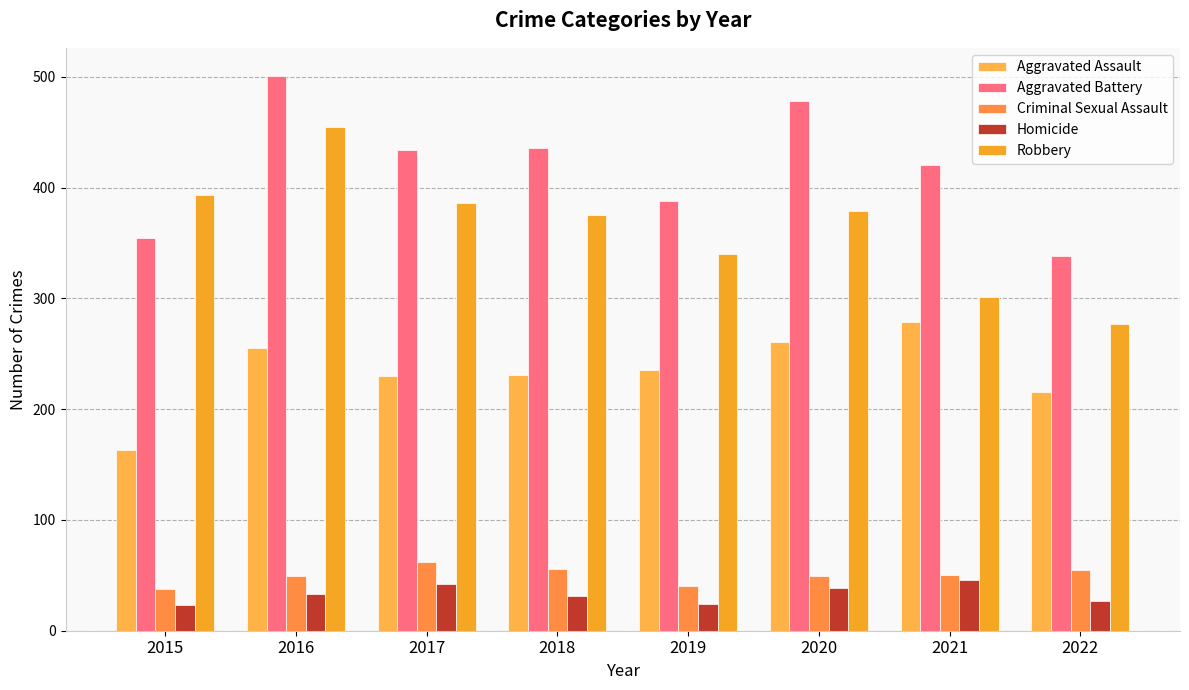

Which category has the highest value in the Criminal Sexual Assault series?

2017